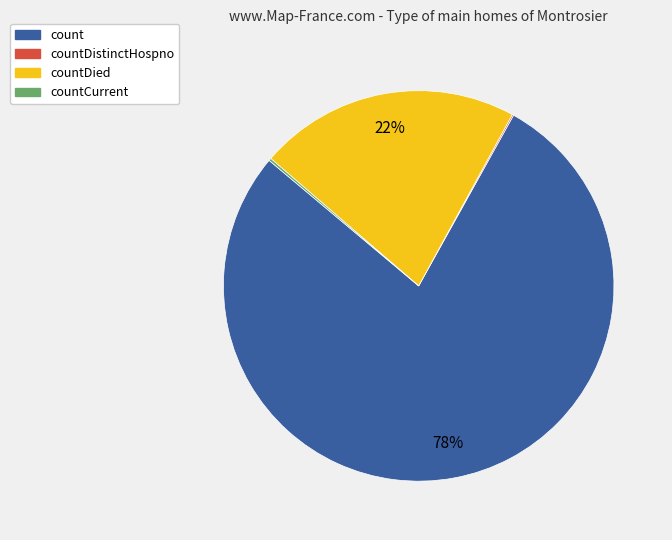

To the nearest percent, what is the average slice percentage?

25%